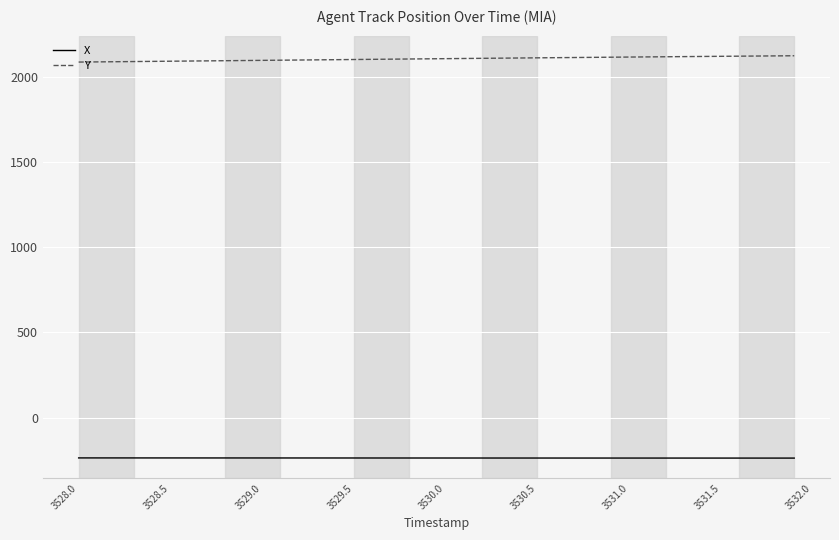

Which series has the largest total across all categories?

Y